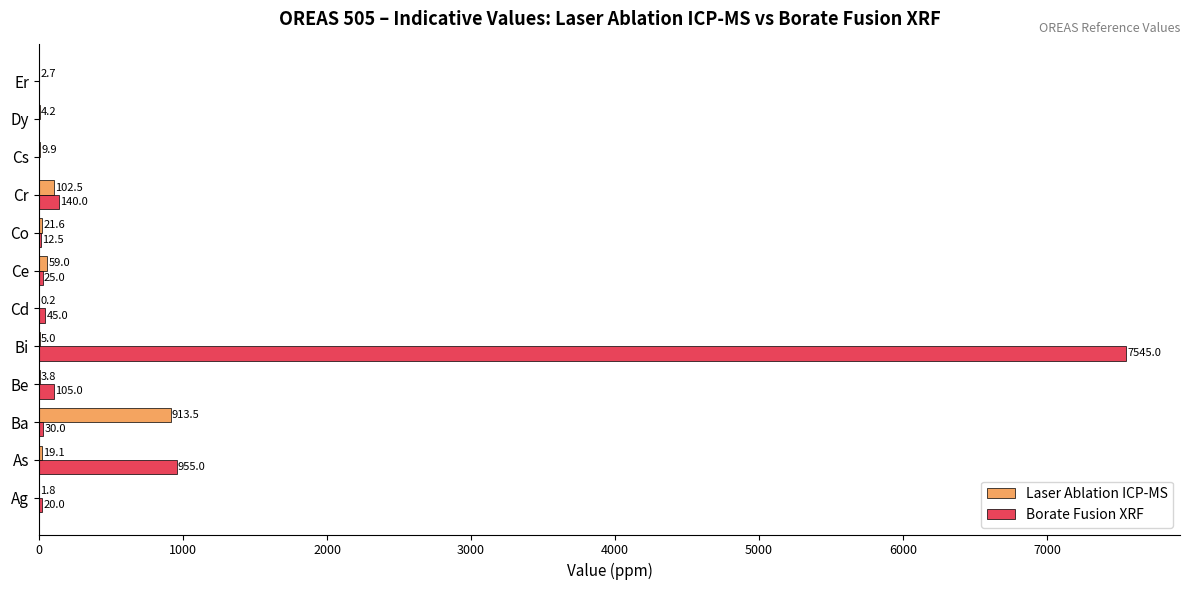

Which series changed the most between Be and Er?

Borate Fusion XRF